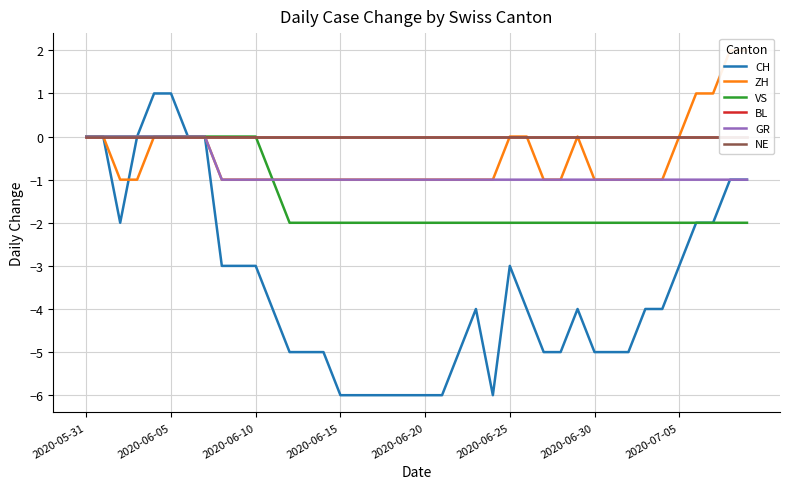

What position from the left is 2020-06-10?

3